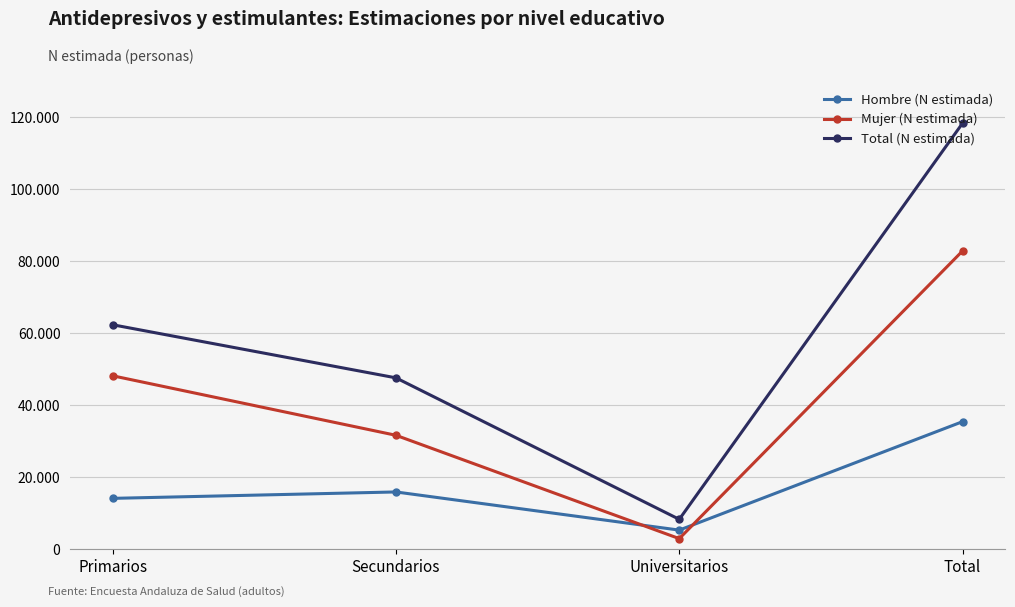

True or false: Hombre (N estimada) and Total (N estimada) intersect in this chart.

False